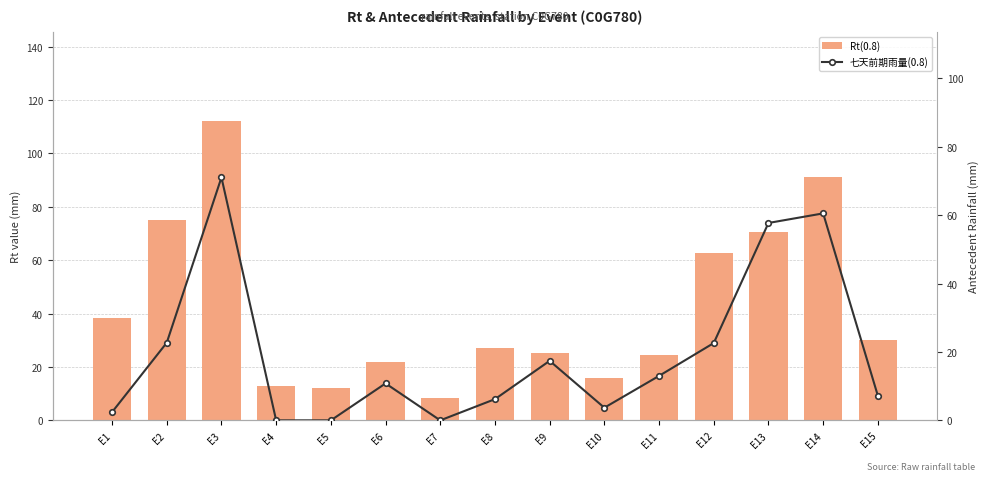

Rank the series by their average value, from highest to lowest.

Rt(0.8), 七天前期雨量(0.8)